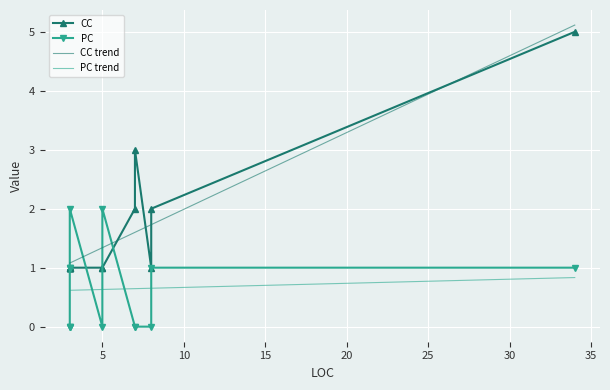

What is the total value across all series at 3?

1